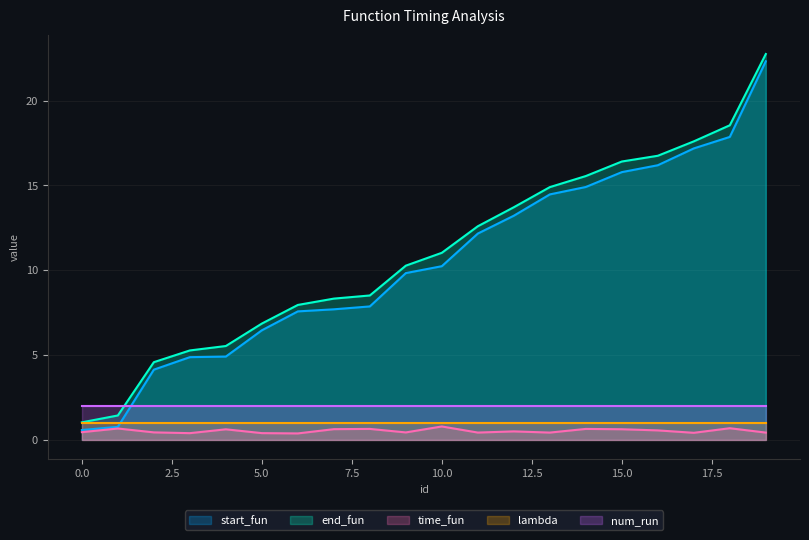

True or false: time_fun has a value of 0.4 at 7.

False